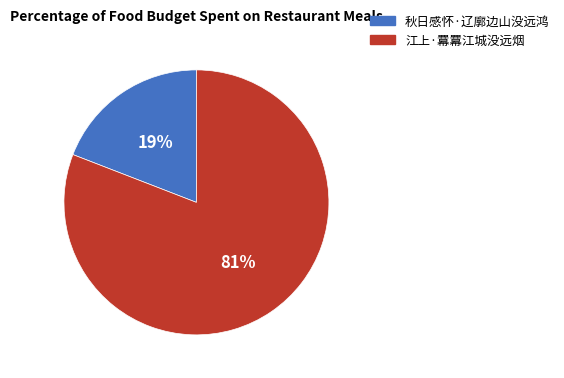

To the nearest percent, what percentage of the pie is 江上·羃羃江城没远烟?

81%